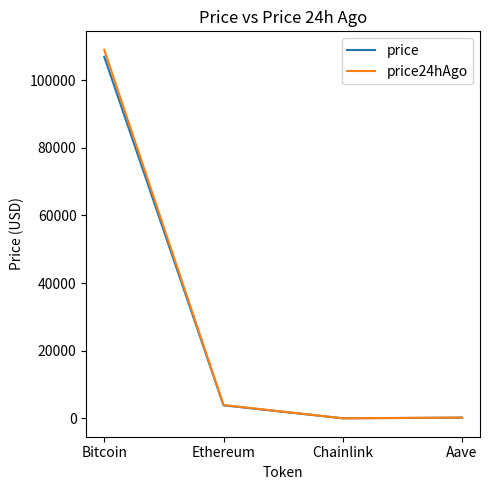

What is the total value across all series at Ethereum?

7784.9